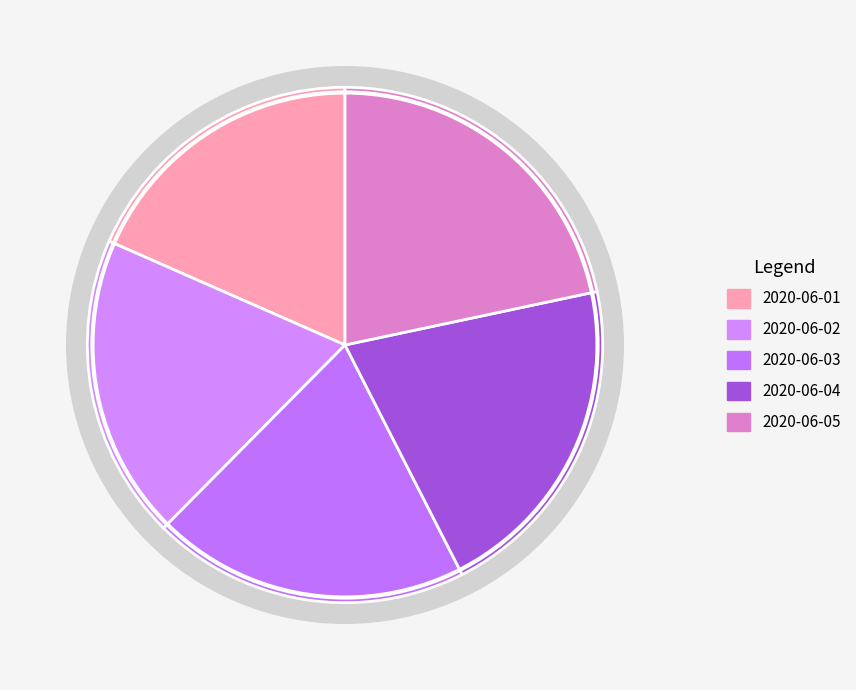

How many slices are in this pie chart?

5